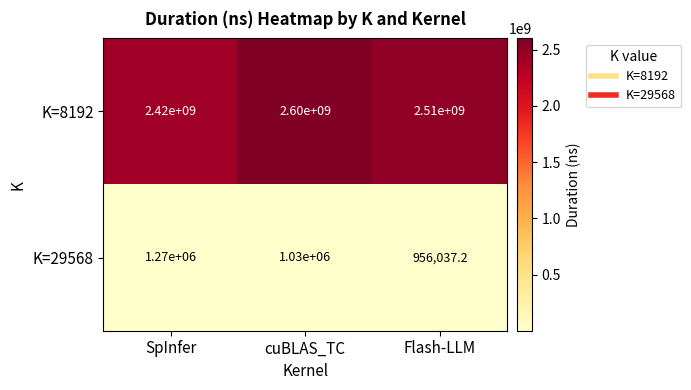

Which series has the largest range (max minus min)?

K=8192